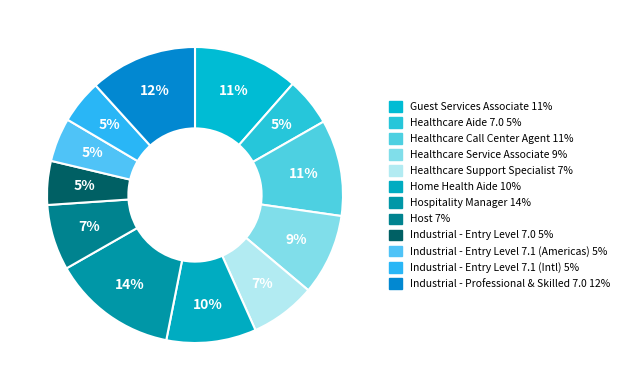

To the nearest percent, what is the difference between the largest and smallest slice percentages?

9%